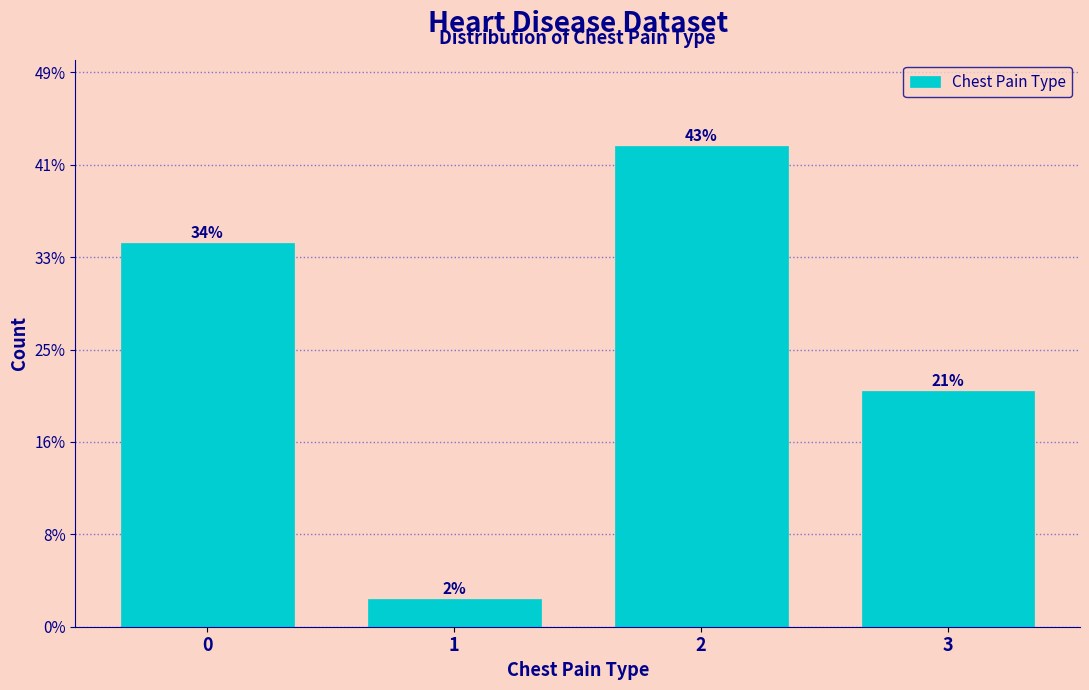

Are the bars horizontal?

No